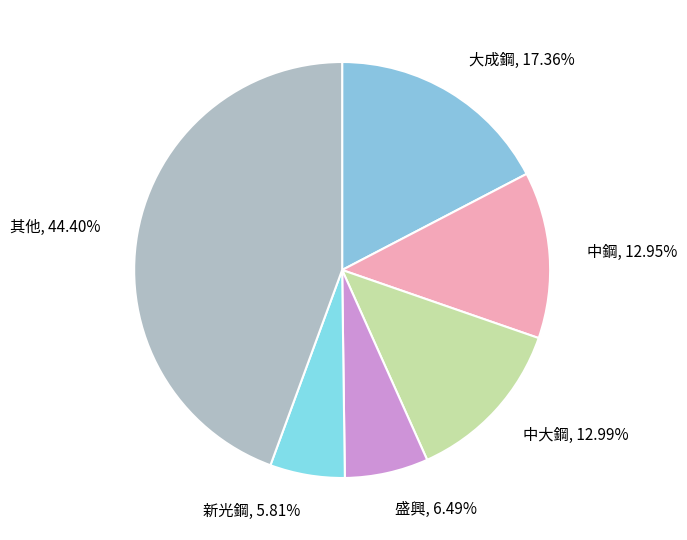

Is there any slice that represents more than half of the pie?

No